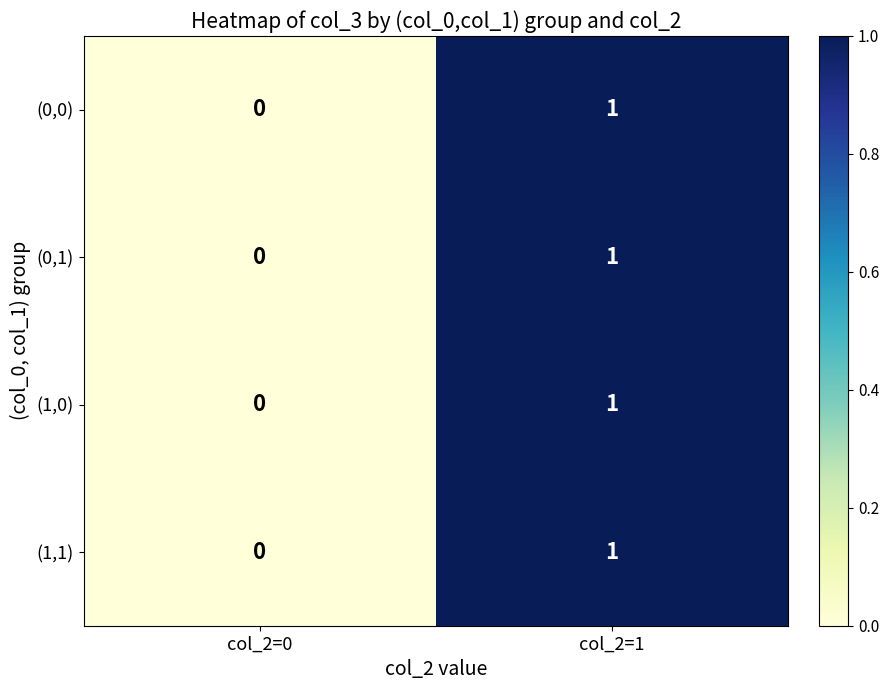

Where is (0,0) nearest to the value 0?

col_2=0